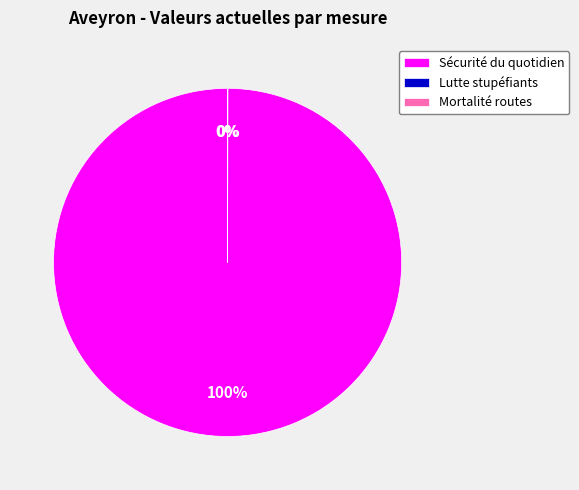

Which category has the biggest portion of the pie?

Sécurité du quotidien